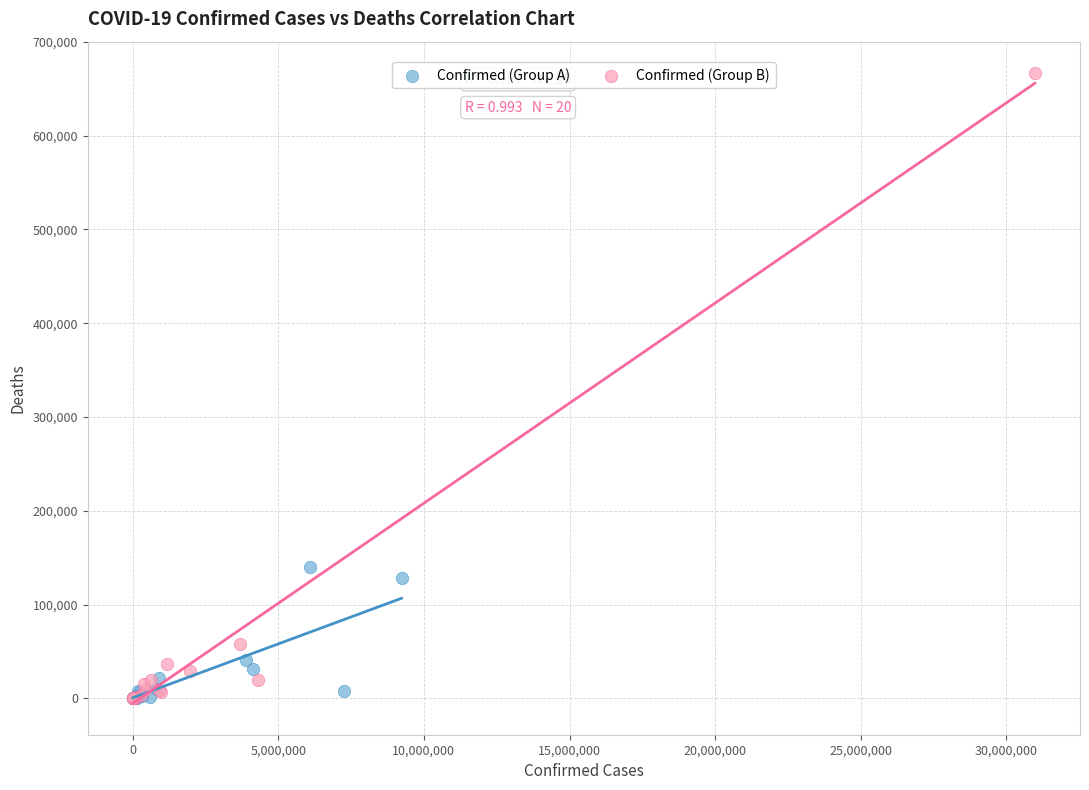

Which series has the largest Y range (max minus min)?

Confirmed (Group B)